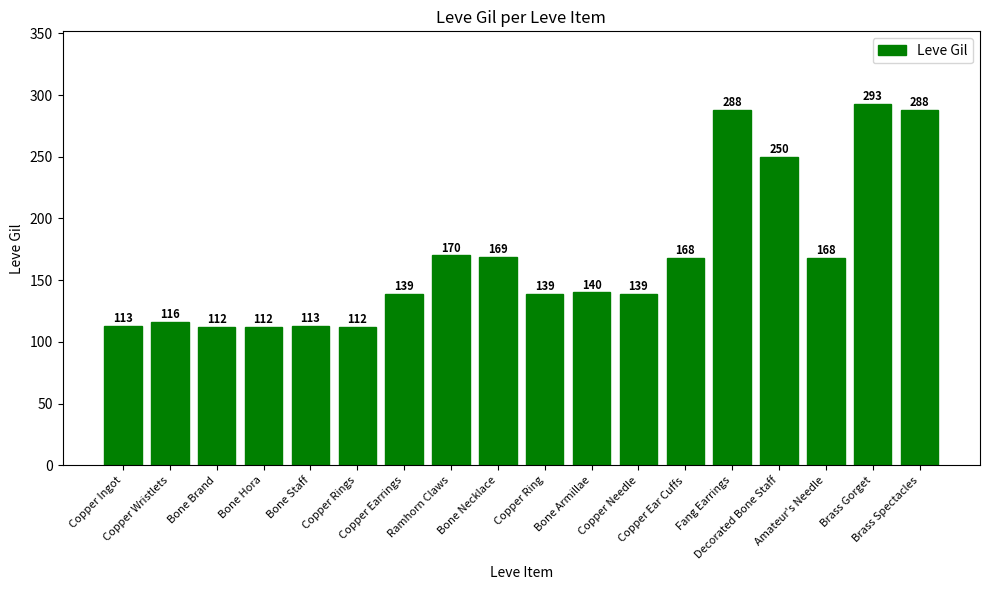

What is the average value?

168